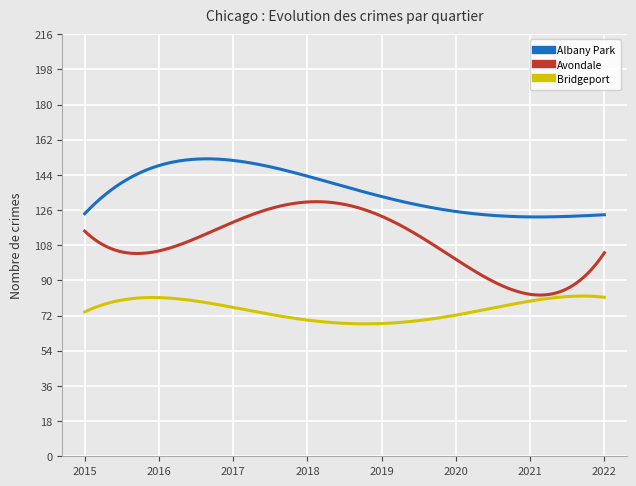

Which series has the widest spread of values?

Avondale